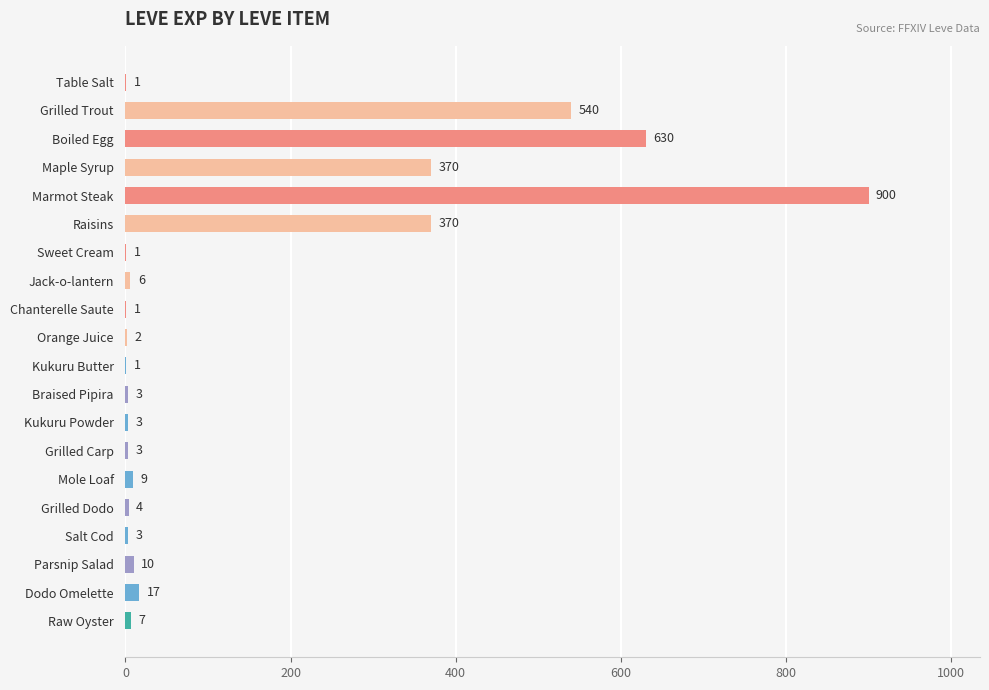

What is the sum of all values?

2881